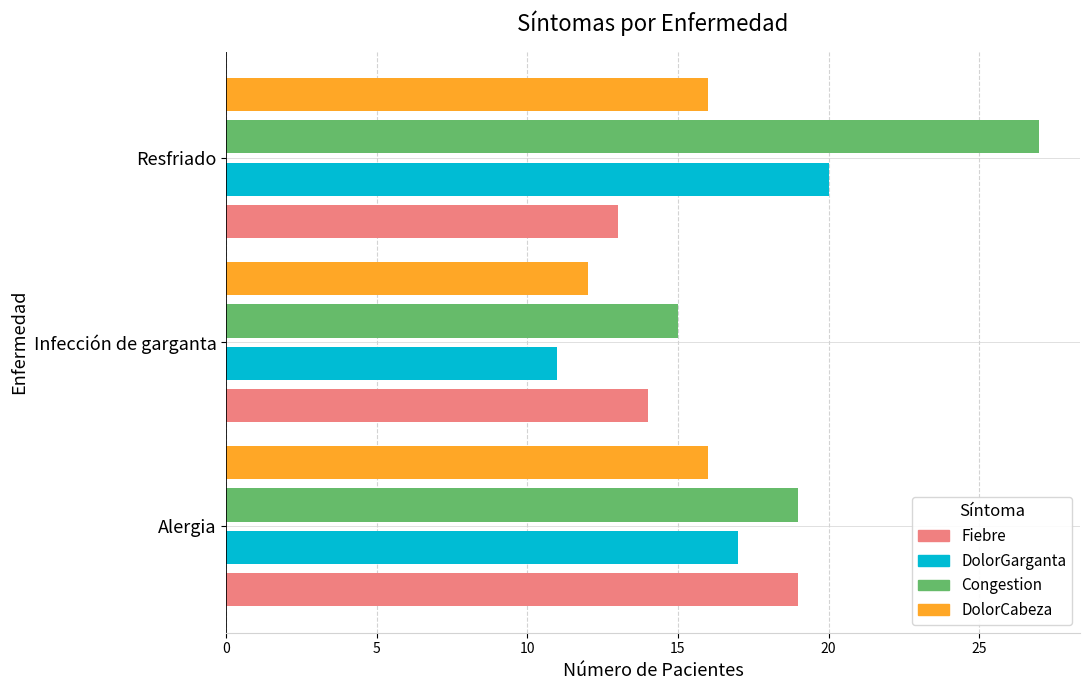

What is the sum of all DolorGarganta values?

48